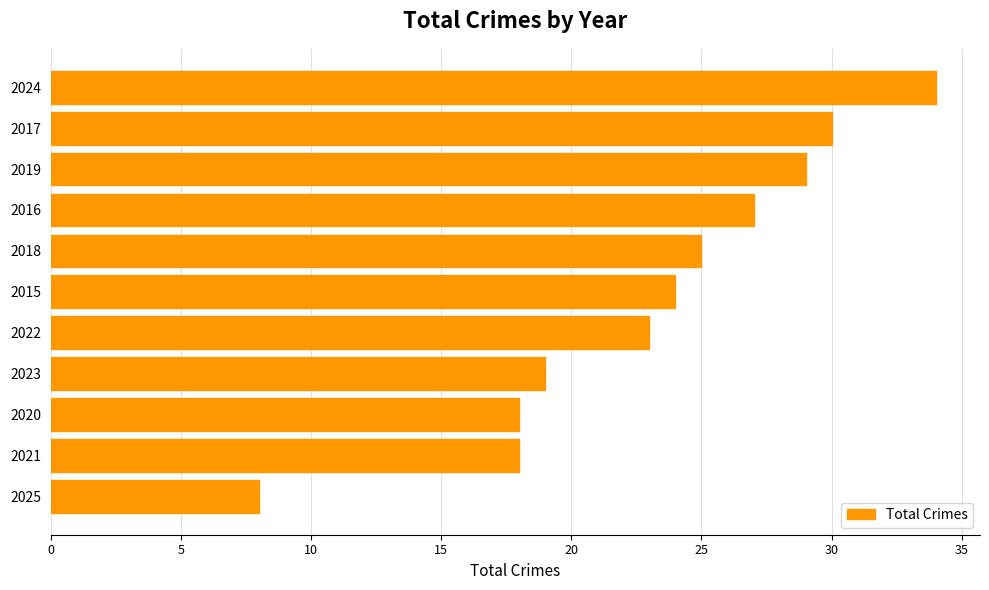

What is the label of the 2nd bar from the top?

2017